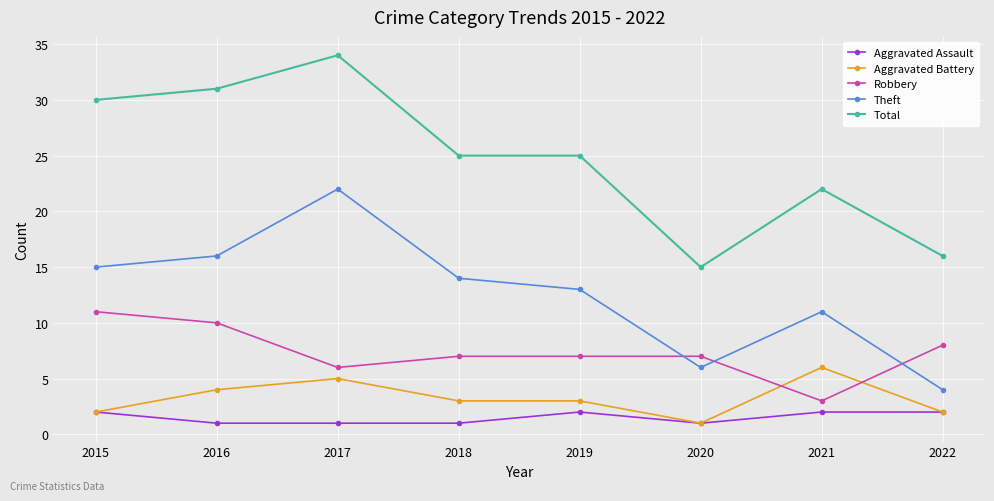

What is the minimum value shown in the chart?

1